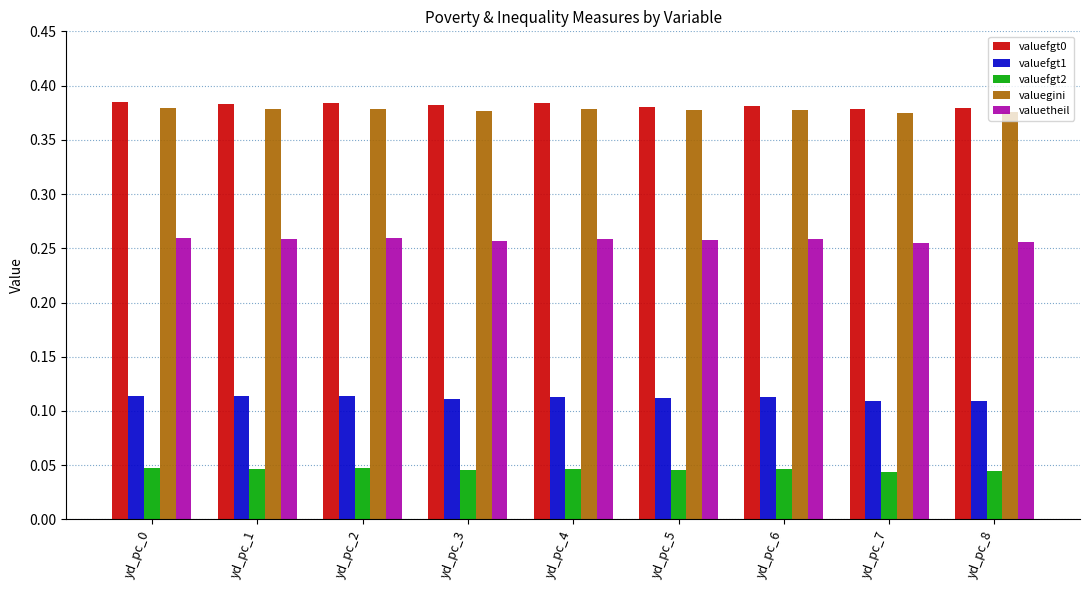

The value of valuefgt2 at yd_pc_2 is 0.1. True or false?

False